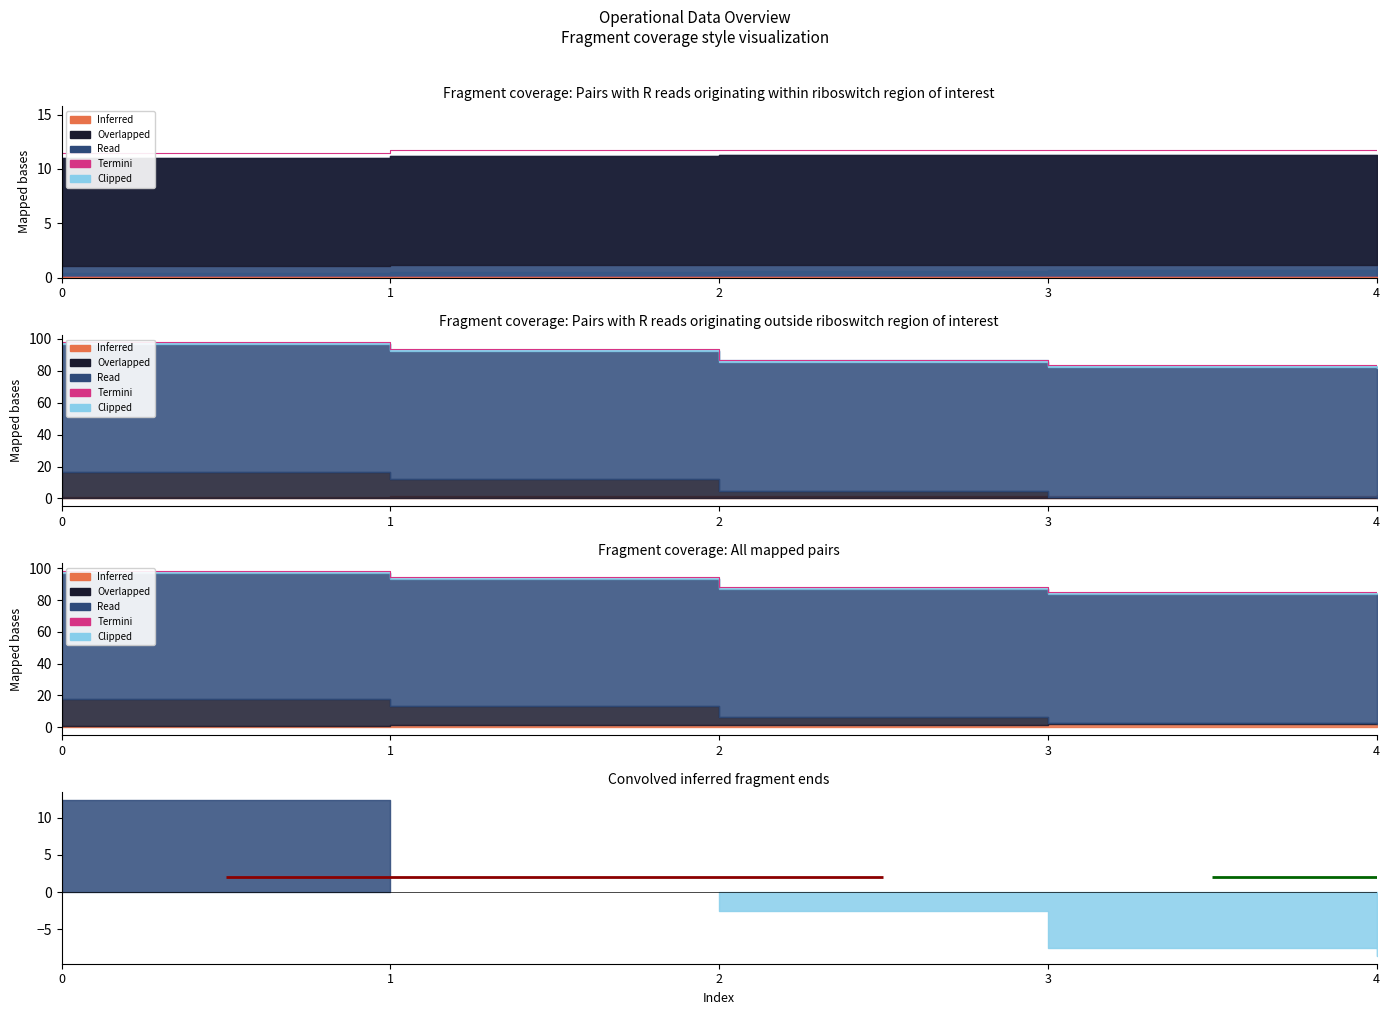

Is it true that the value at 3 is 59.3?

False